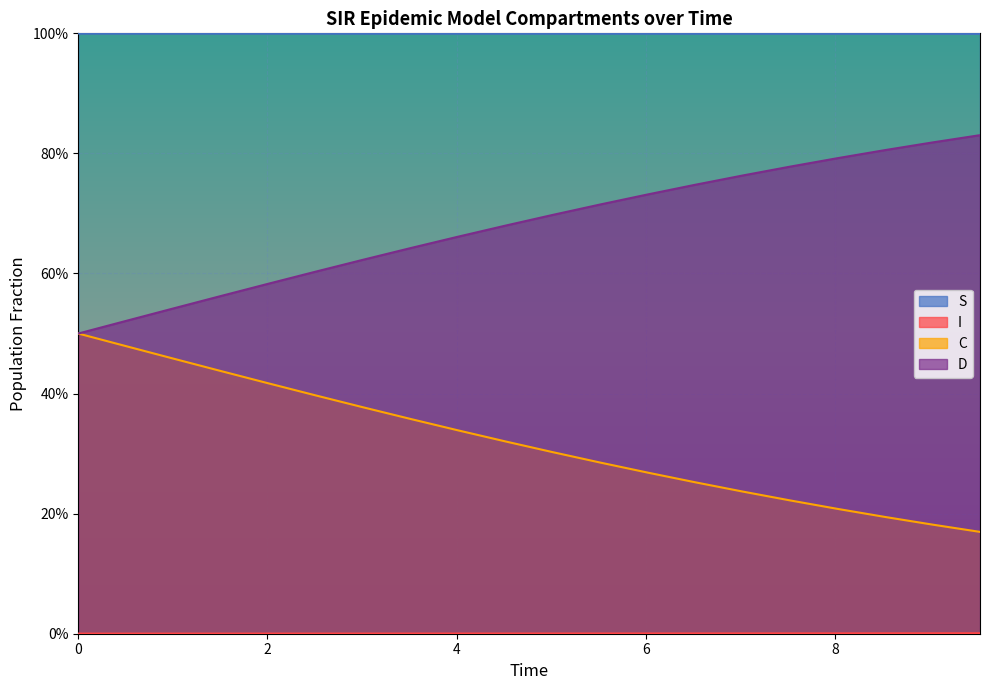

At which category is the sum across all series the highest?

6